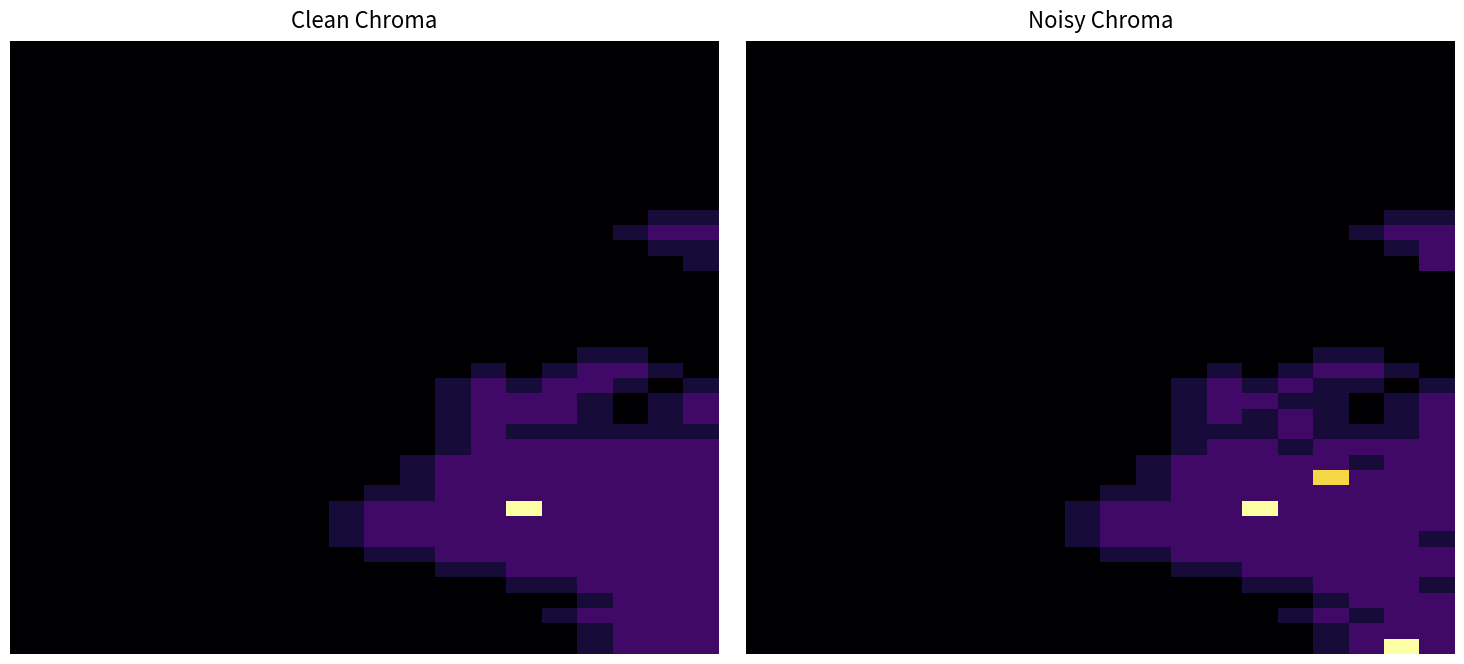

Count the number of data series in this chart.

40